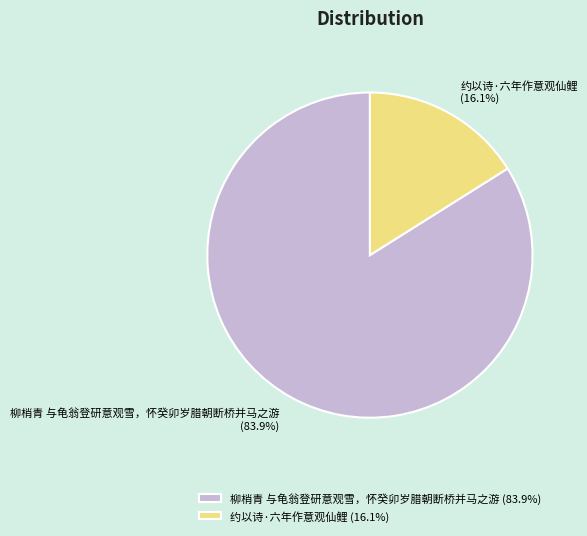

Which has a higher value, 柳梢青 与龟翁登研意观雪，怀癸卯岁腊朝断桥并马之游 or 约以诗·六年作意观仙鲤?

柳梢青 与龟翁登研意观雪，怀癸卯岁腊朝断桥并马之游